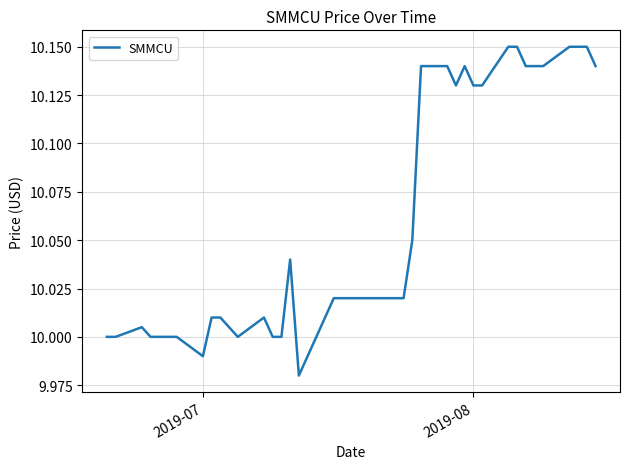

How many lines are shown in the chart?

1